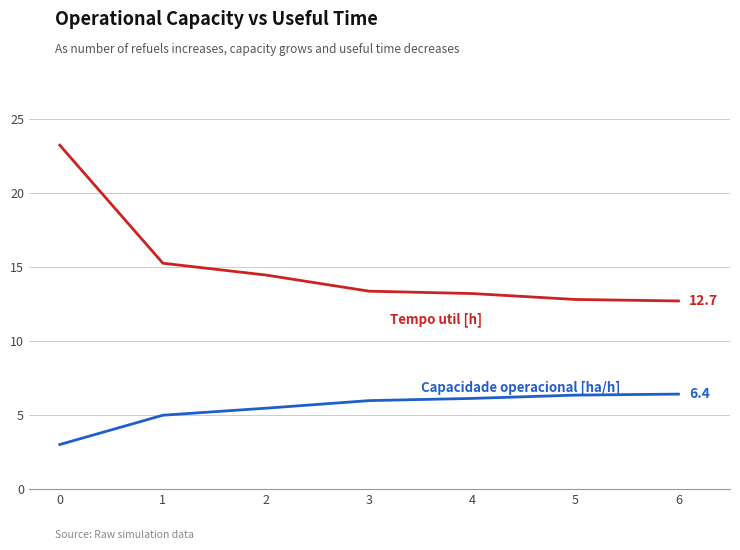

What is the greatest value displayed?

23.2